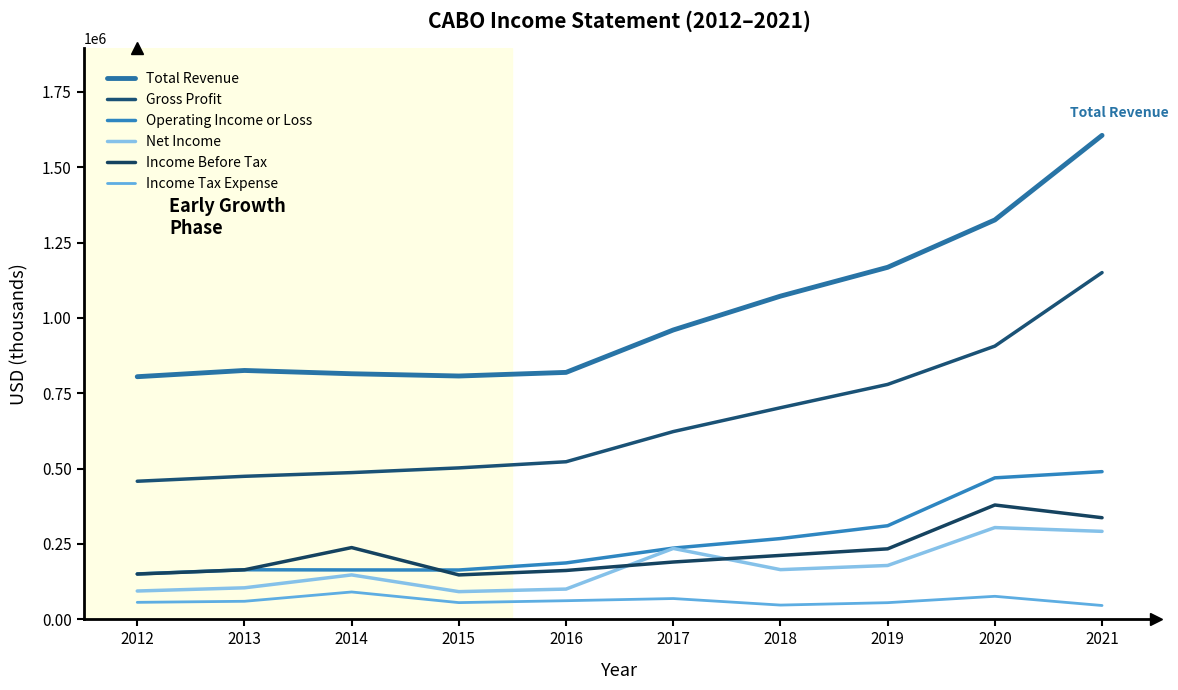

True or false: Total Revenue and Gross Profit cross at least once.

False